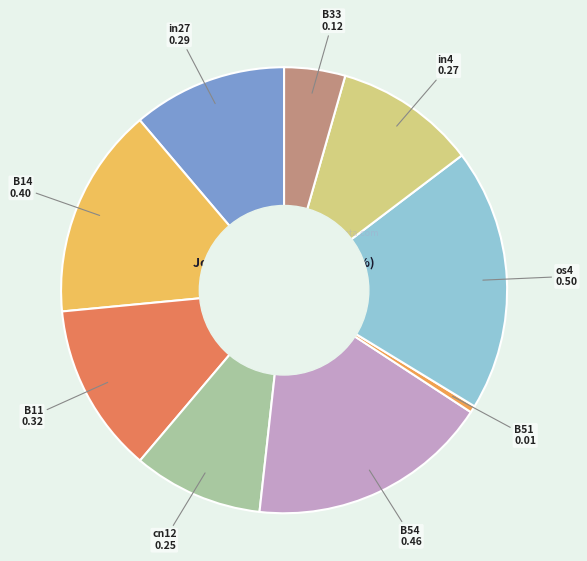

How many slices are in this pie chart?

9